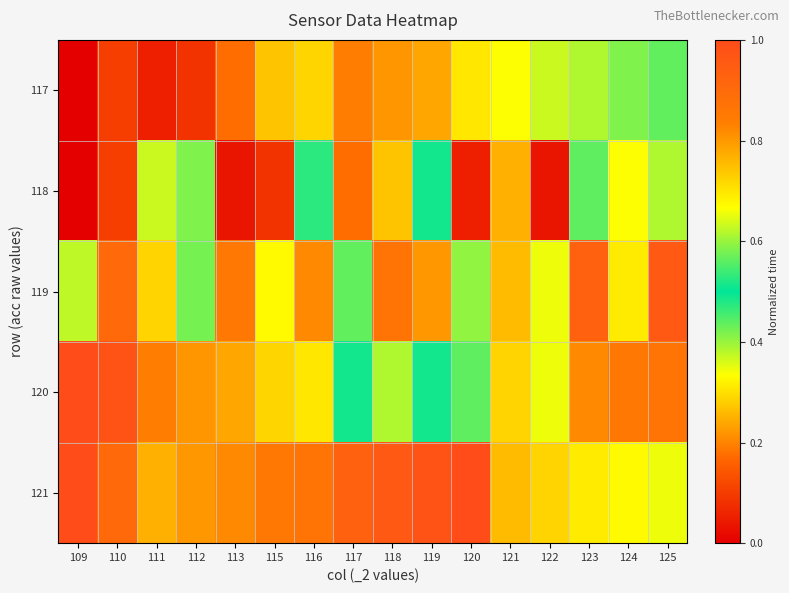

How many categories are shown in the chart?

16